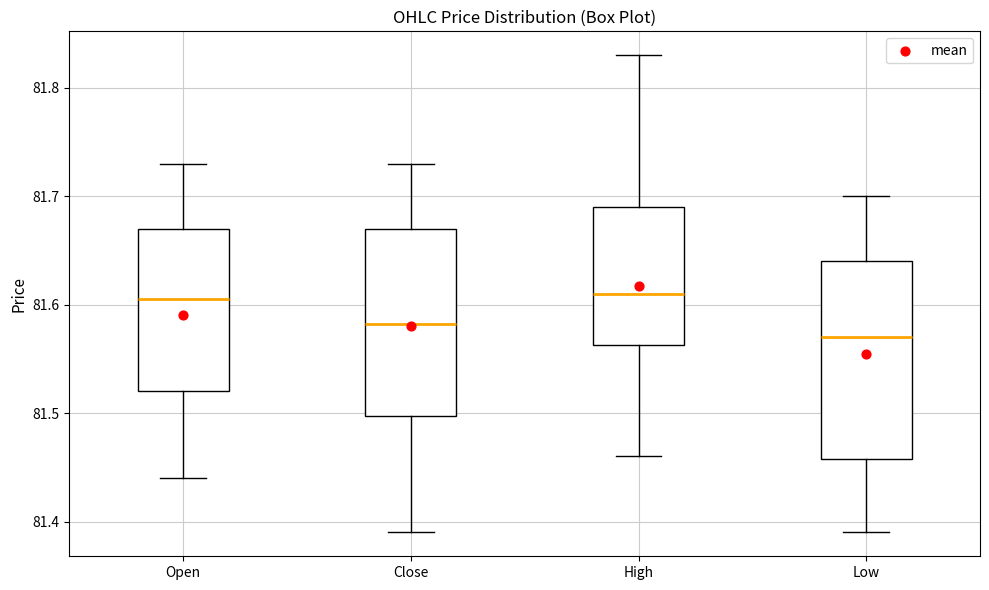

Comparing the boxes themselves (not the whiskers), which one is the tallest?

Low